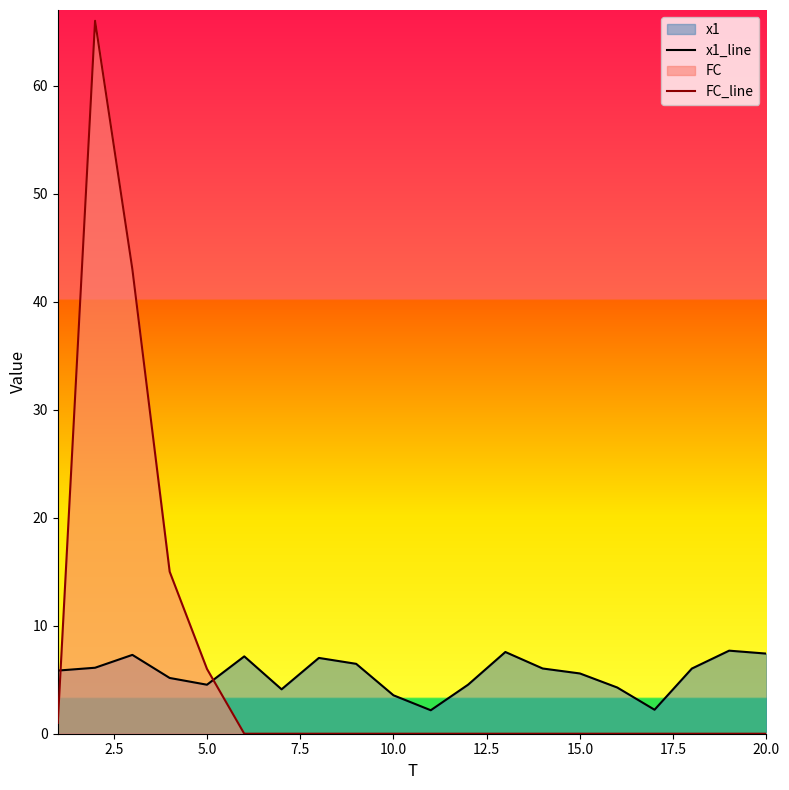

The value of x1_line at 15.0 is 2.3. True or false?

False